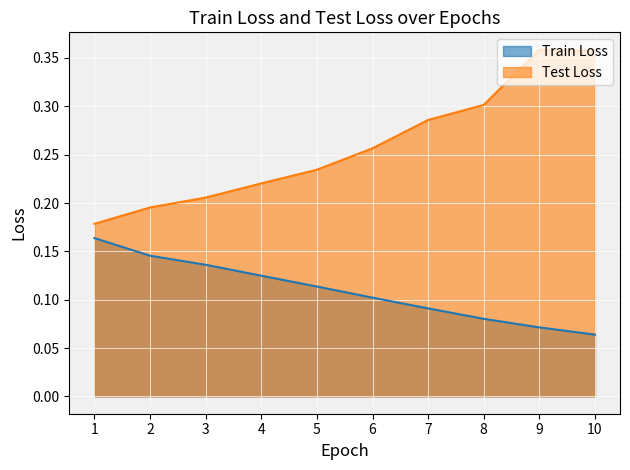

Reading left to right, transcribe all the data shown in this chart.

Train Loss: 1=0.2	2=0.1	3=0.1	4=0.1	5=0.1	6=0.1	7=0.1	8=0.1	9=0.1	10=0.1
Test Loss: 1=0.2	2=0.2	3=0.2	4=0.2	5=0.2	6=0.3	7=0.3	8=0.3	9=0.4	10=0.4